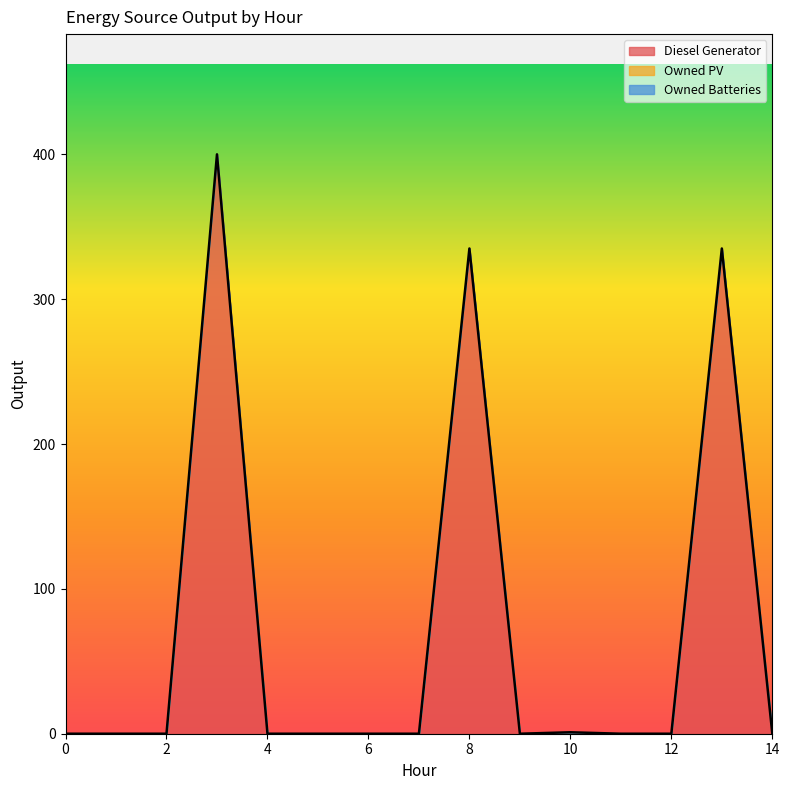

Is the value of Diesel Generator at 11 greater than the value of Owned Batteries at 5?

No